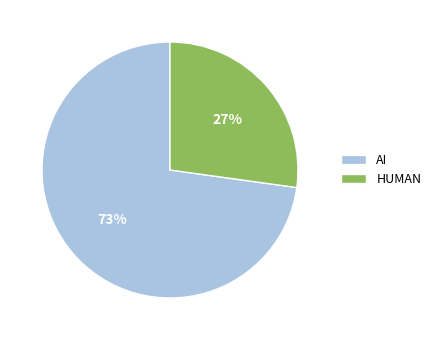

Is it true that AI is 73% of the pie?

True